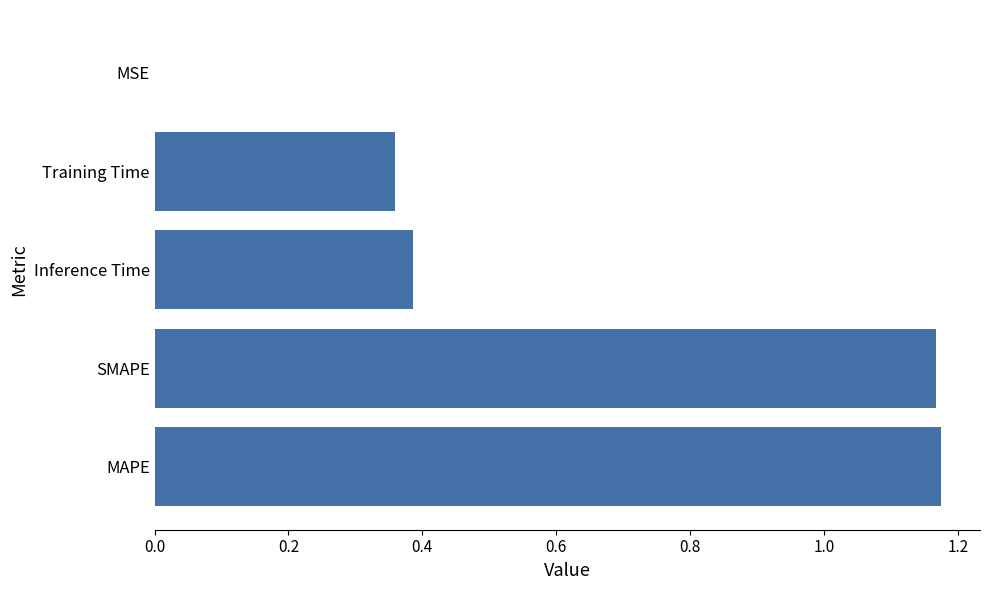

What is the sum of all values?

3.1